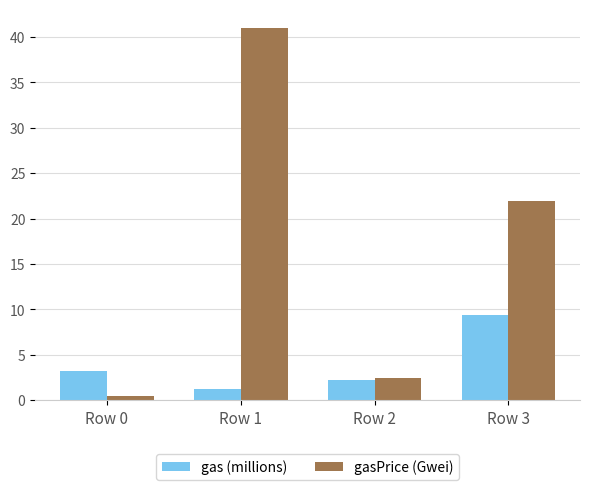

What is the maximum value for gas (millions)?

9.4